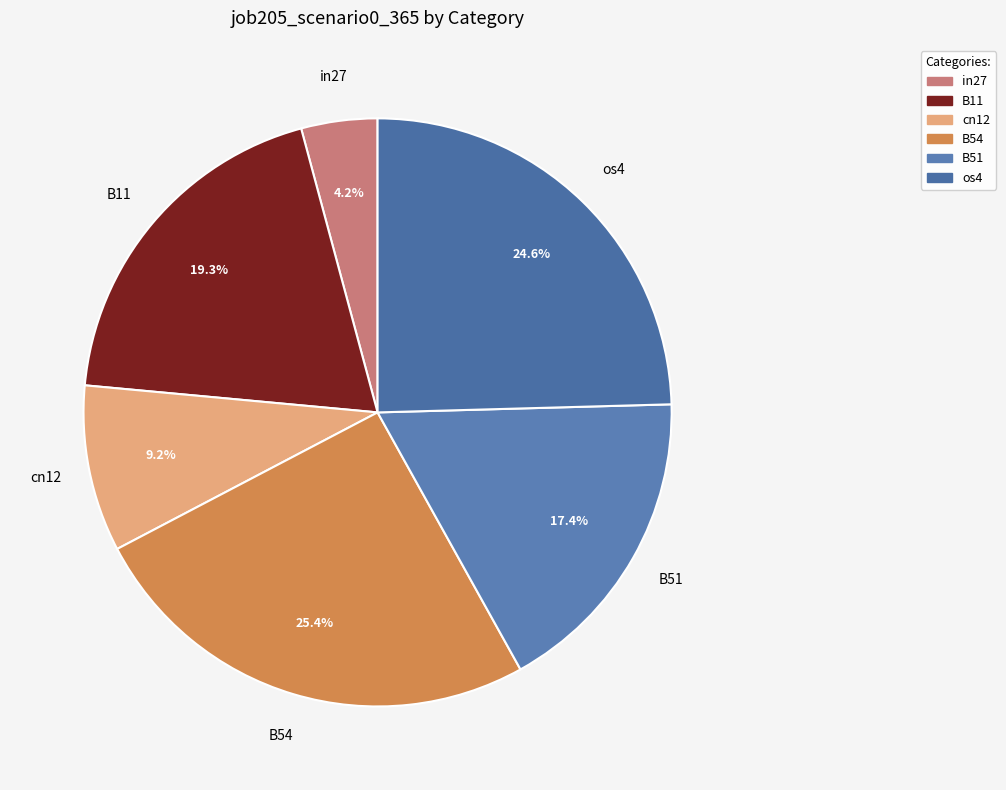

To the nearest percent, what is the difference between the B51 and B11 slice percentages?

2%